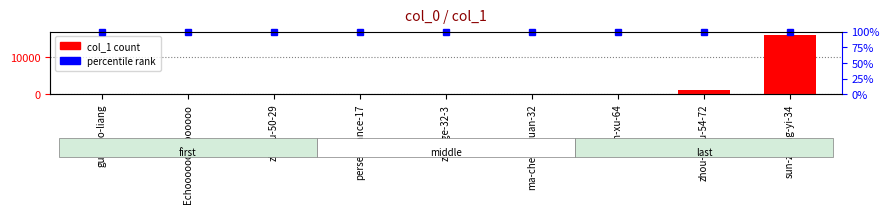

Which label corresponds to the largest value in the chart?

sun-zhong-yi-34